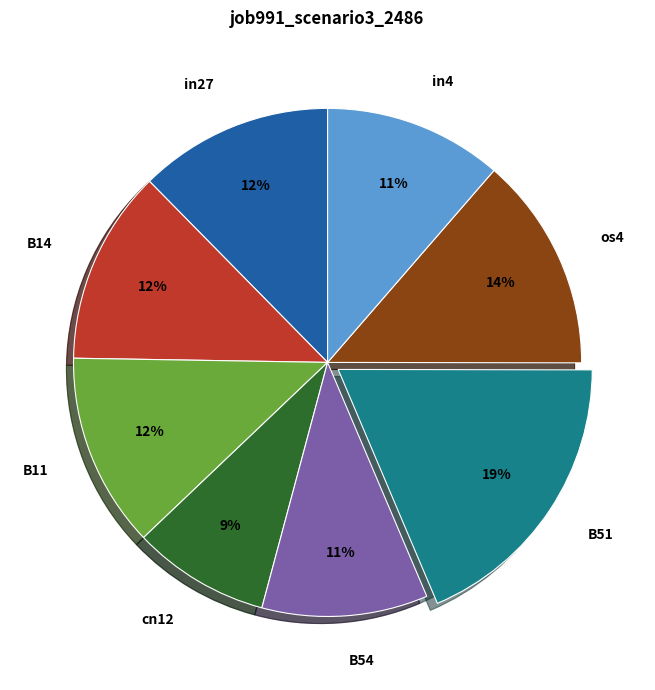

Is the sum of os4 and cn12 greater than half?

No